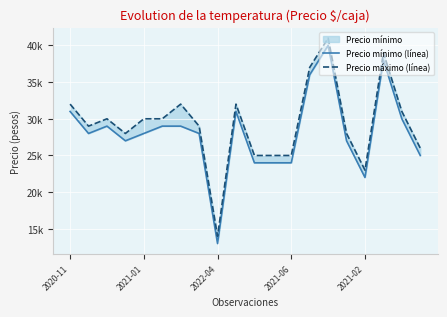

List the series in order of their peak value, highest first.

Precio máximo (línea), Precio mínimo (línea)